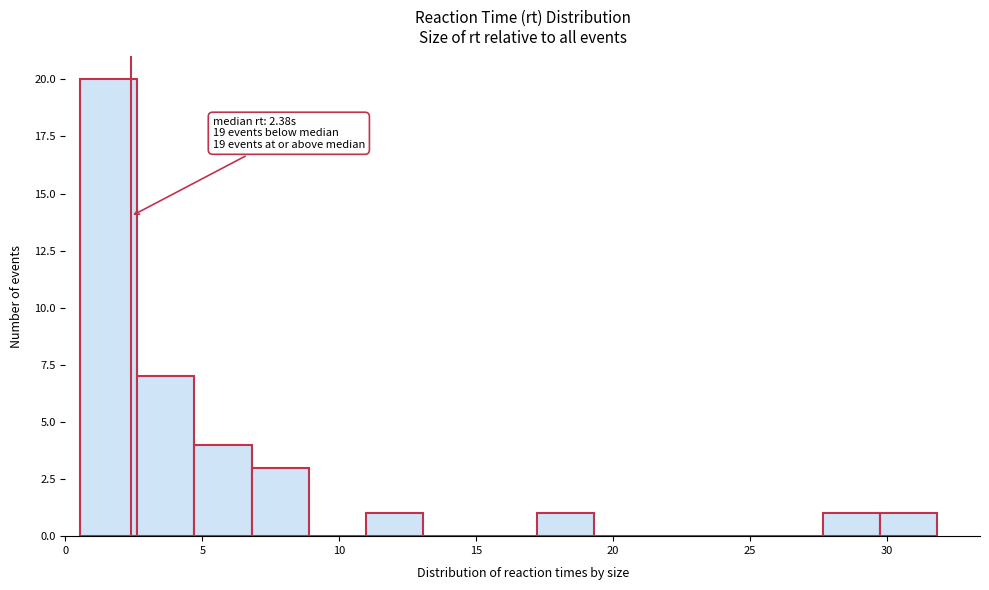

Over which range of the x-axis is the bar tallest?

0.5 to 2.5